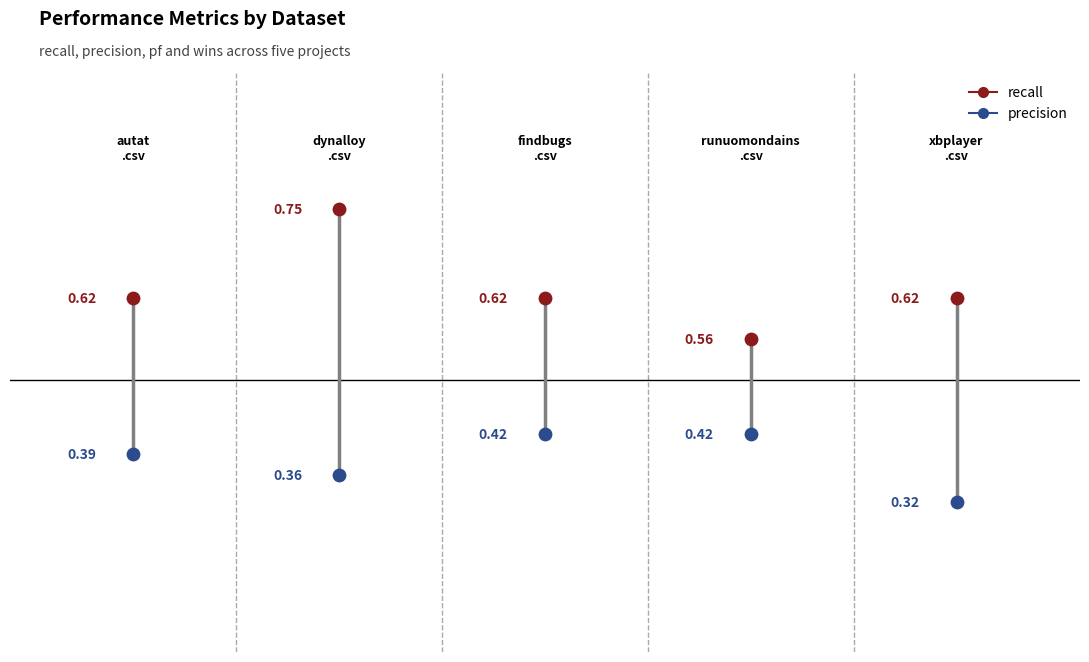

Which series reaches the maximum Y coordinate?

recall